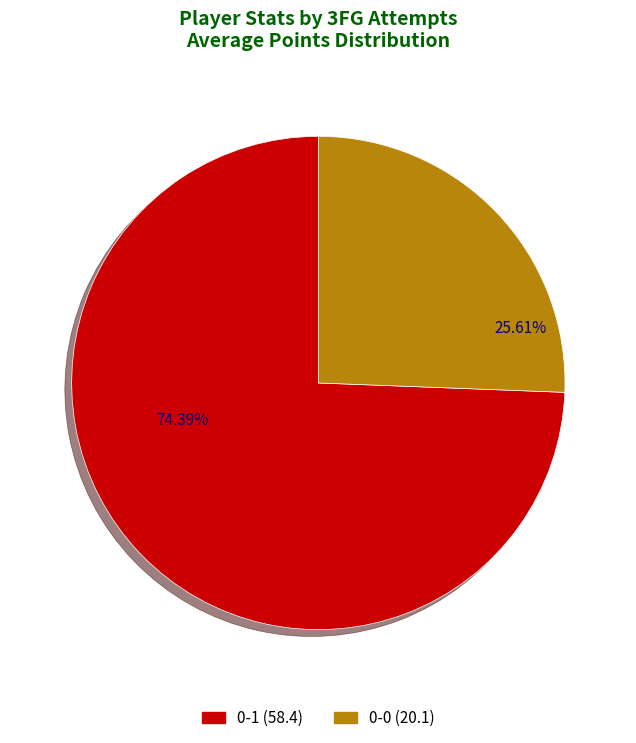

Is there a majority slice in this chart?

Yes